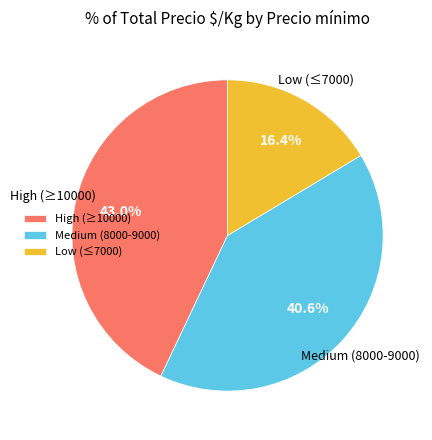

Rank the categories by value from highest to lowest.

High (≥10000), Medium (8000-9000), Low (≤7000)